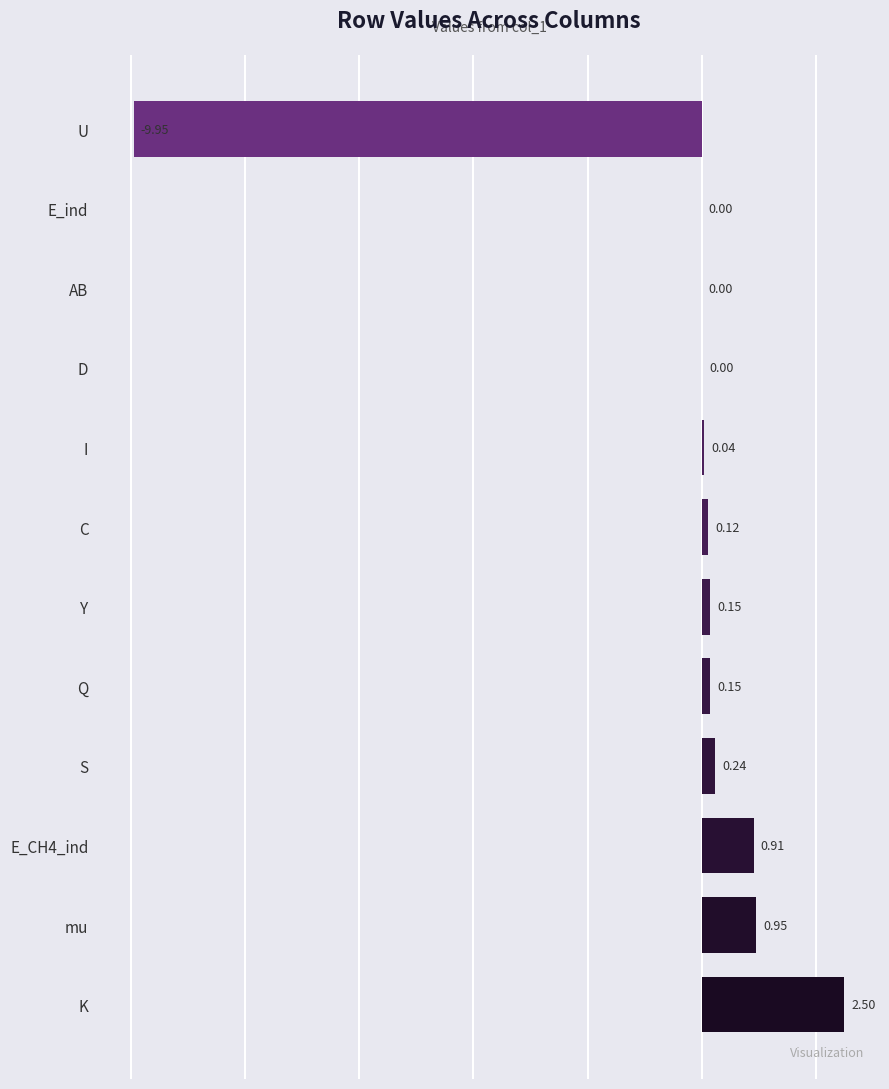

What is the sum of the values at S and Y?

0.4